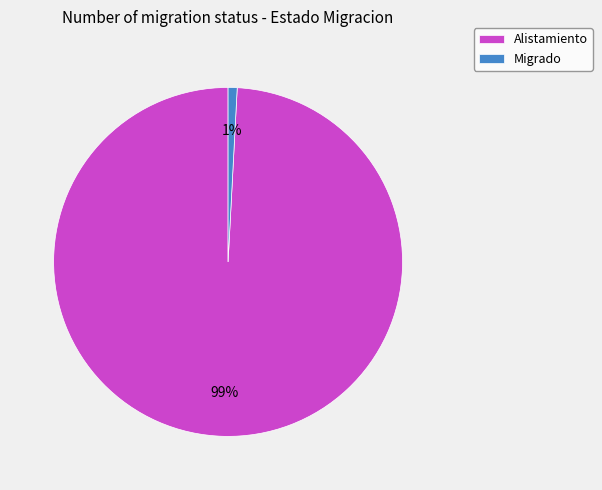

What percentage is the Migrado slice, to the nearest percent?

1%